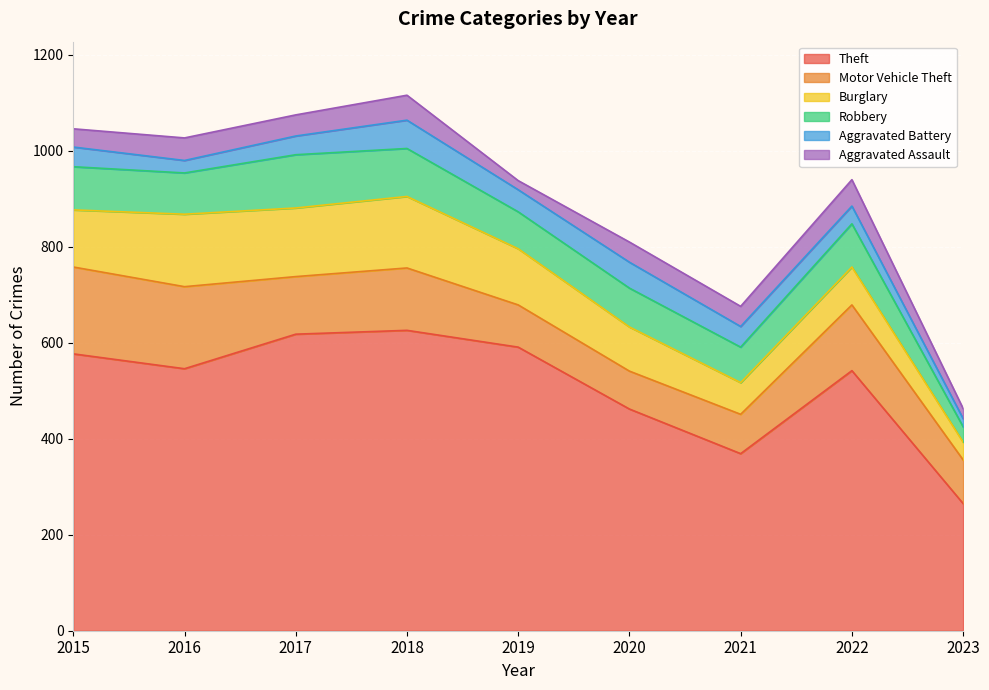

What is the value of the Robbery point at the 1st from the left?

90